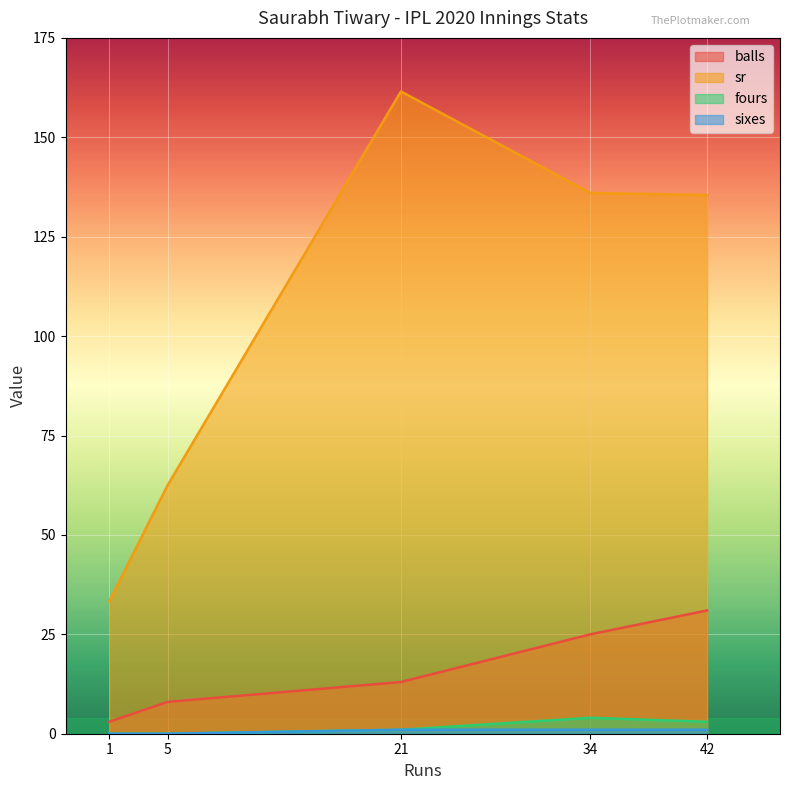

At which label does balls reach its peak?

42